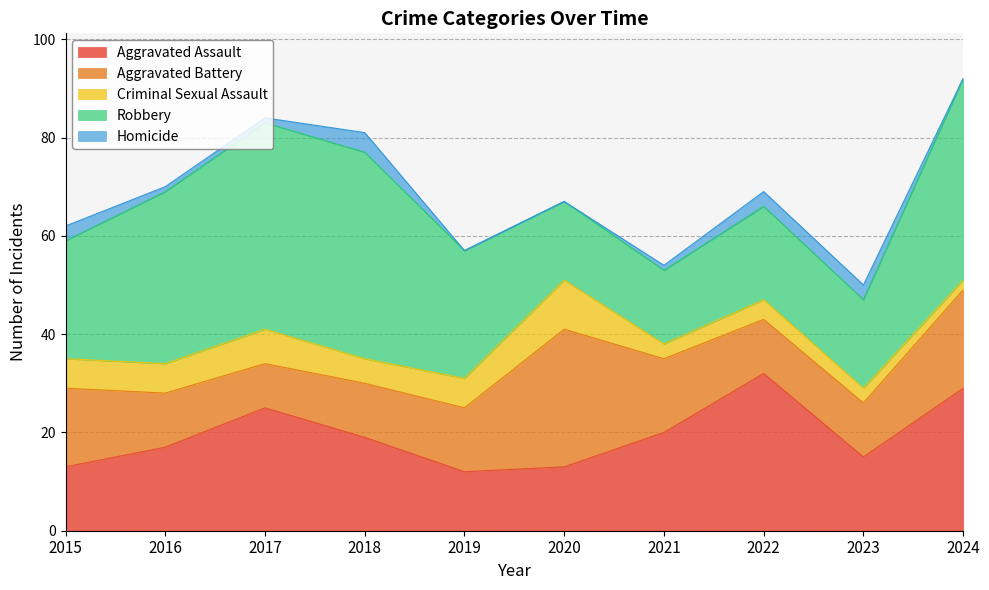

What is the value of the Aggravated Battery point at the 10th from the left?

20